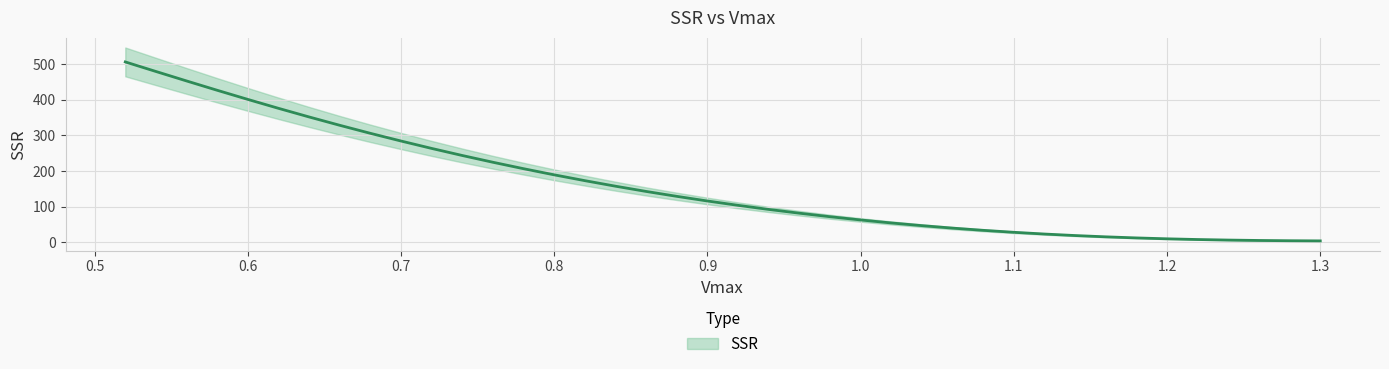

Rank the categories by value from highest to lowest.

0.52, 0.54, 0.56, 0.58, 0.6, 0.62, 0.64, 0.66, 0.68, 0.7, 0.72, 0.74, 0.76, 0.78, 0.8, 0.82, 0.84, 0.86, 0.88, 0.9, 0.92, 0.94, 0.96, 0.98, 1.0, 1.02, 1.04, 1.06, 1.08, 1.1, 1.12, 1.14, 1.16, 1.18, 1.2, 1.22, 1.24, 1.26, 1.28, 1.3